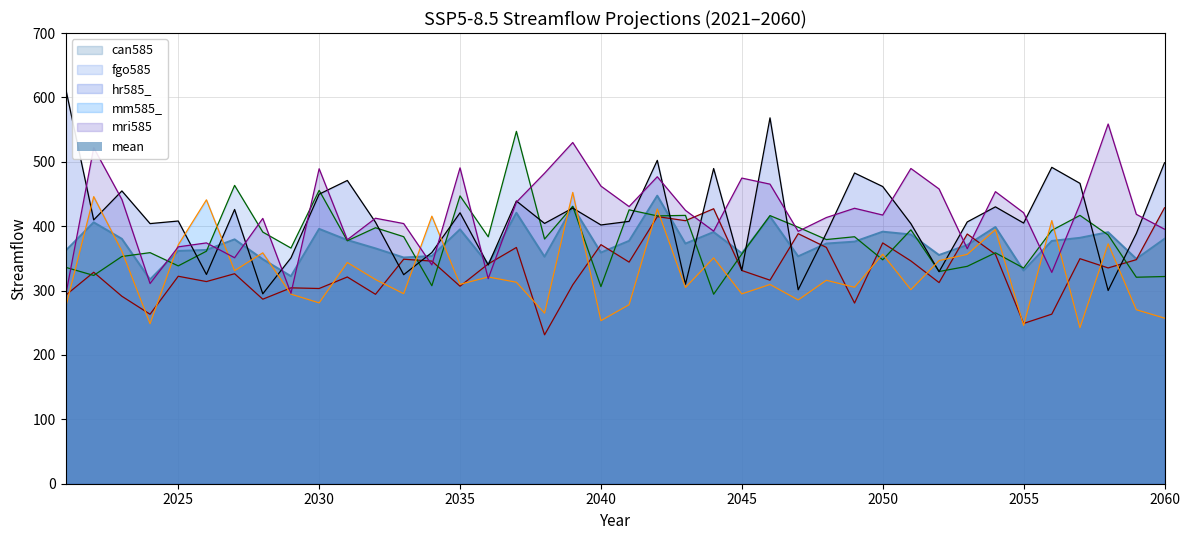

How many values in the can585 series are below 331?

20